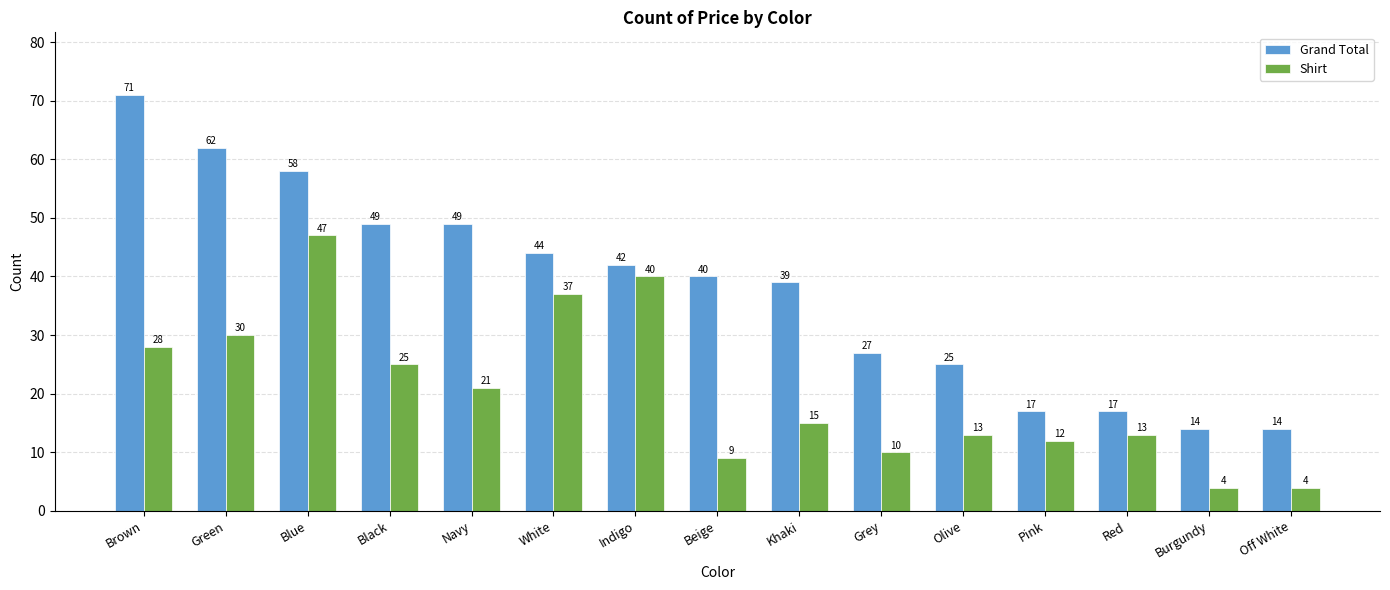

True or false: Grand Total has a value of 14 at Off White.

True